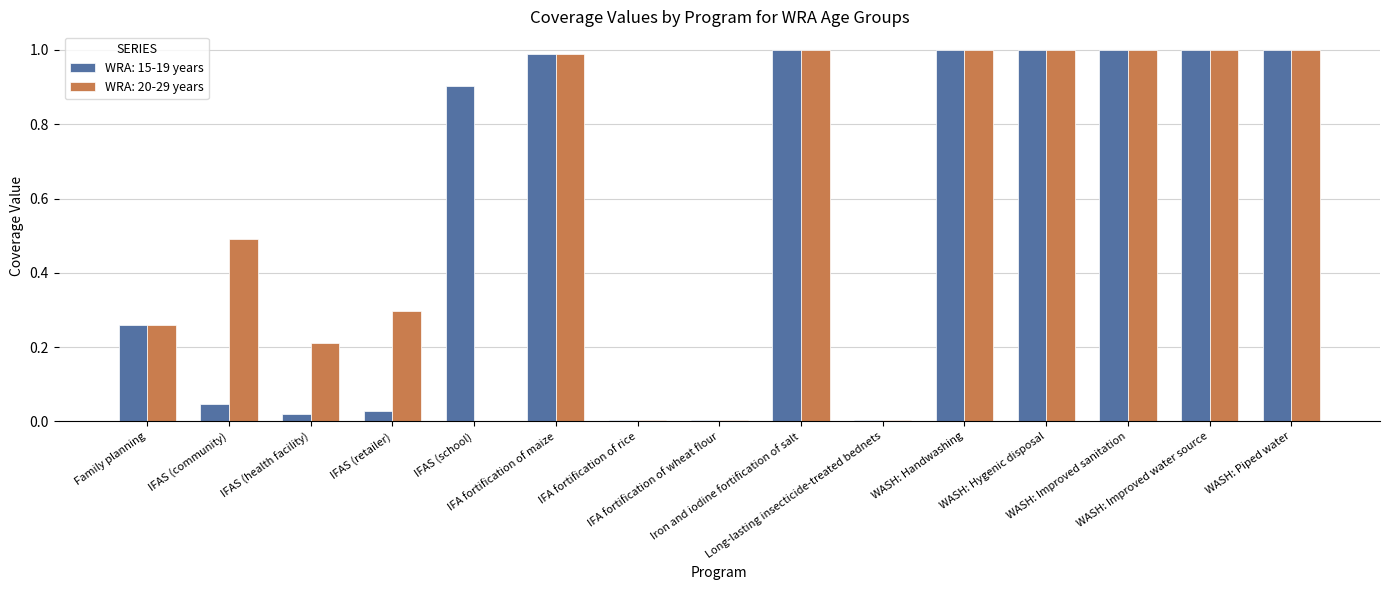

What is the highest value of the WRA: 20-29 years series?

1.0